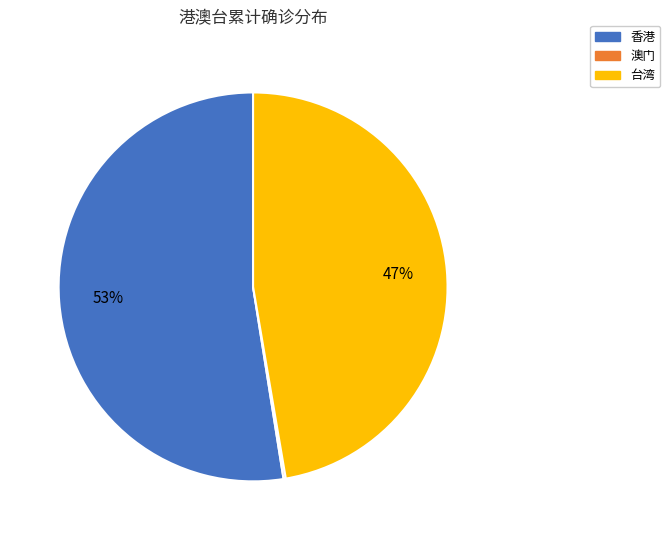

To the nearest percent, what percentage of the pie is 香港?

53%